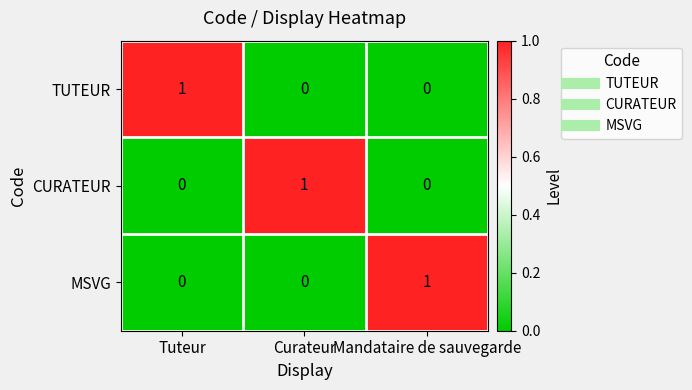

How many values in the TUTEUR series exceed 0?

1